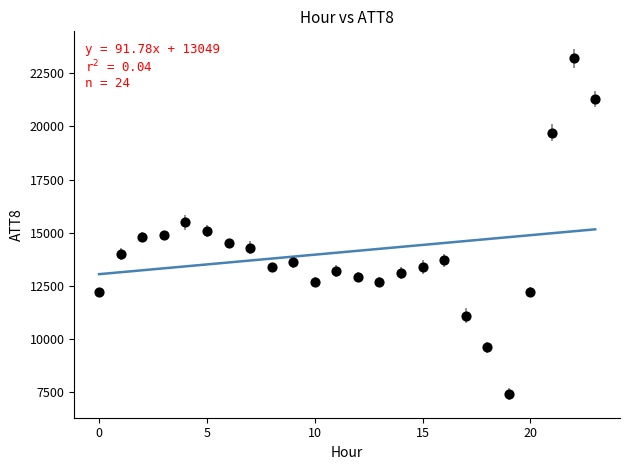

What is the range of Y values (max minus min)?

15800